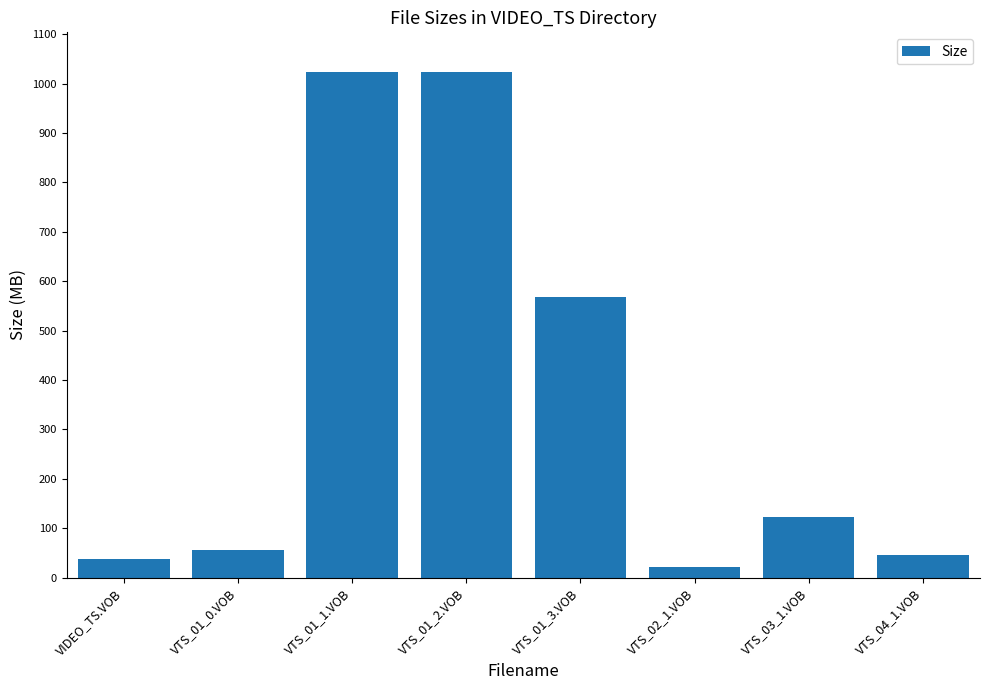

The value at VTS_02_1.VOB is 21.8. True or false?

True